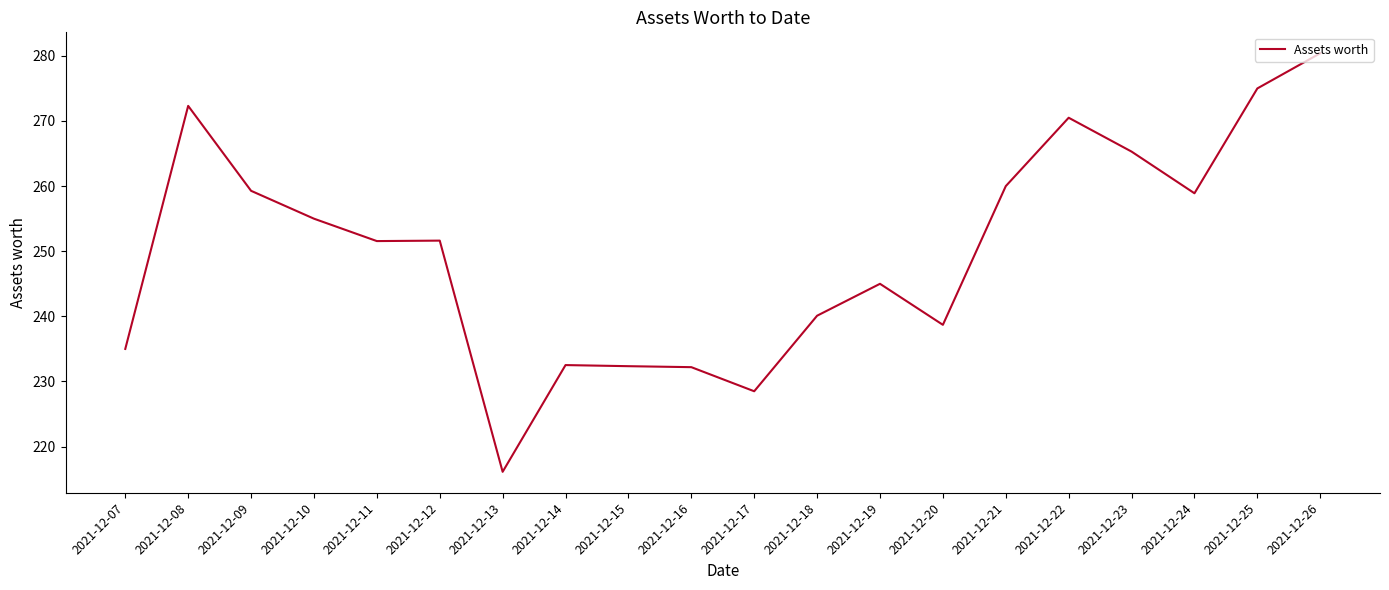

Read the value at 2021-12-07.

235.0